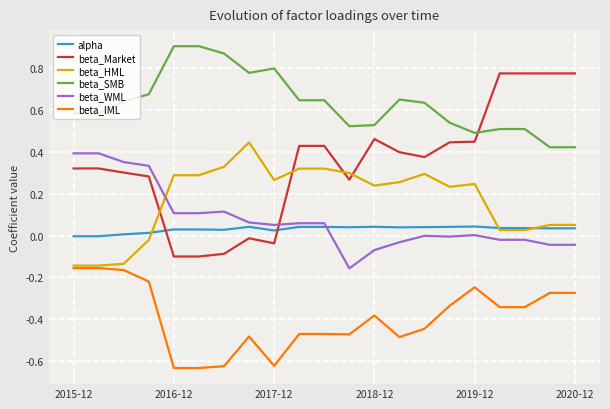

Which series has the widest spread of values?

beta_Market